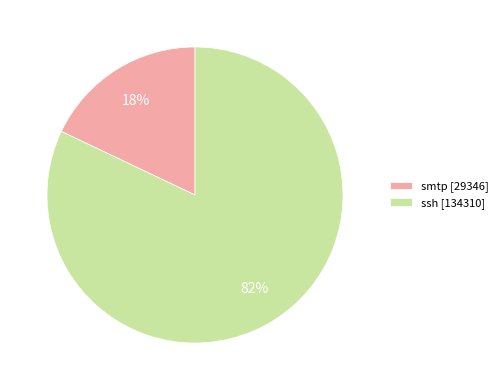

True or false: smtp accounts for 11% of the total.

False